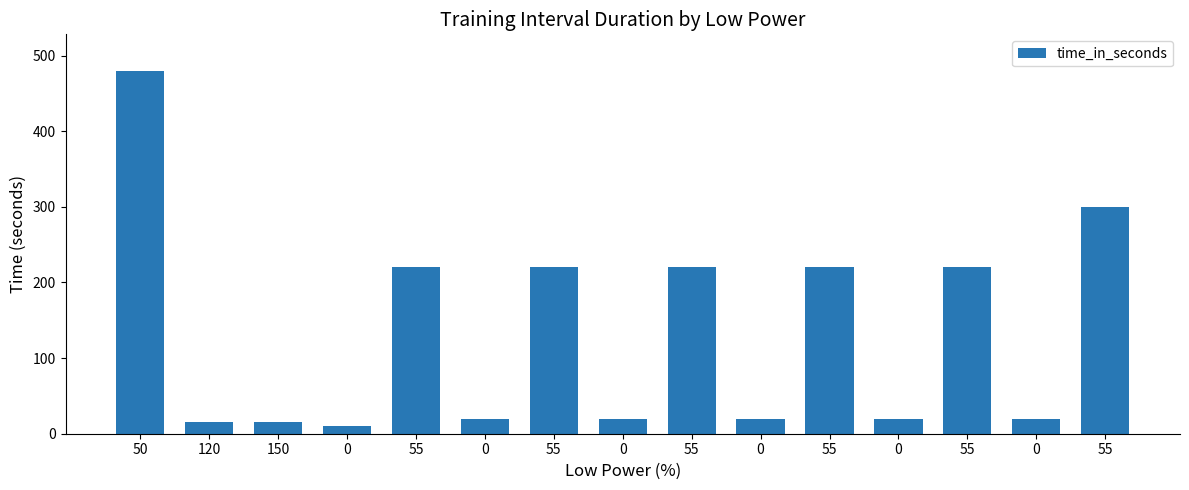

Which has a higher value, 55 or 55?

55